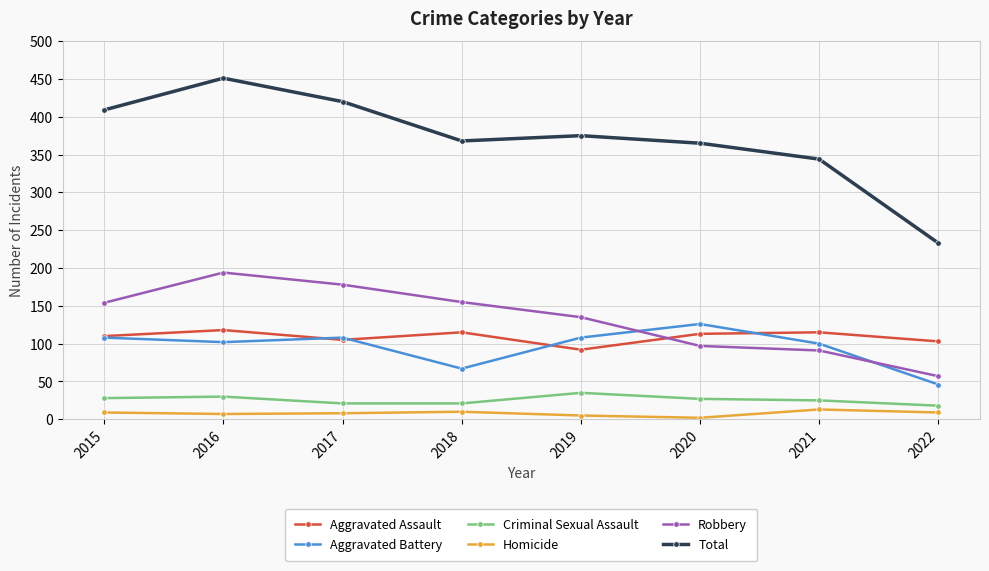

At which category does the chart reach its peak across all series?

2016